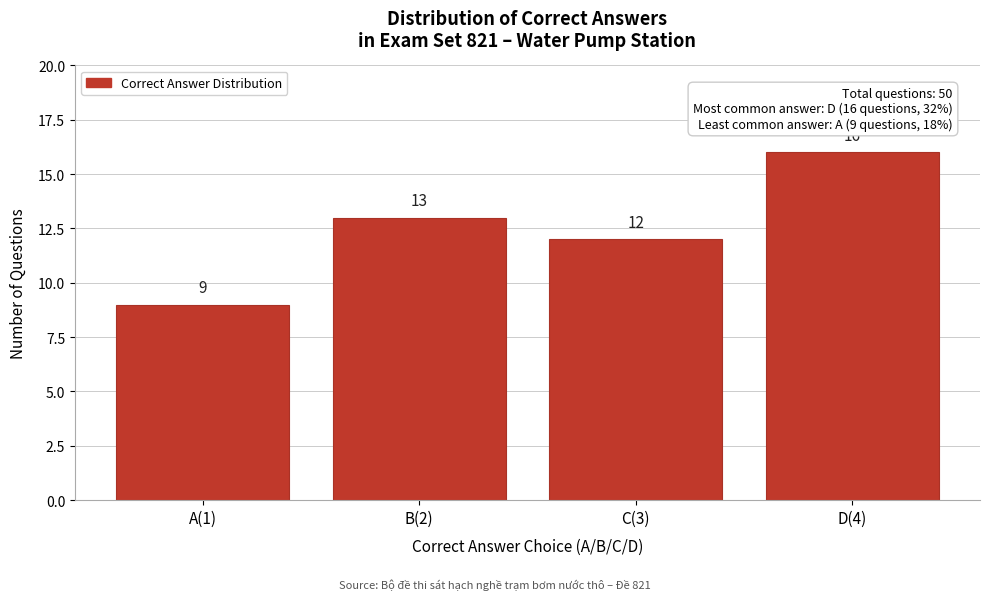

Reading right to left, extract all data points from this chart.

D(4)=16	C(3)=12	B(2)=13	A(1)=9